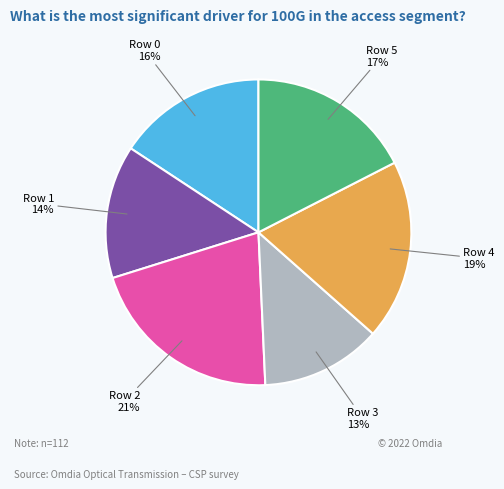

To the nearest percent, what is the difference between the Row 2 and Row 0 slice percentages?

5%